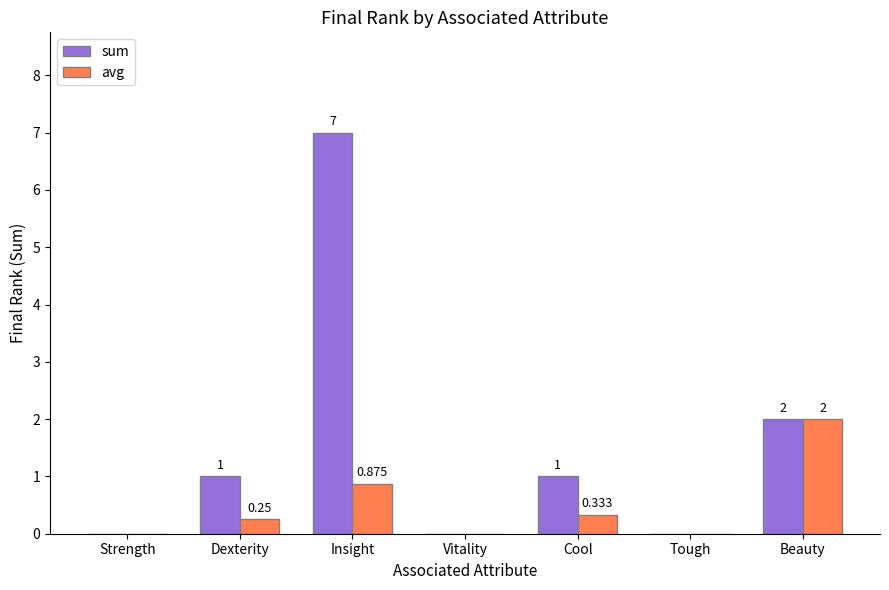

How many values in sum are above zero?

4